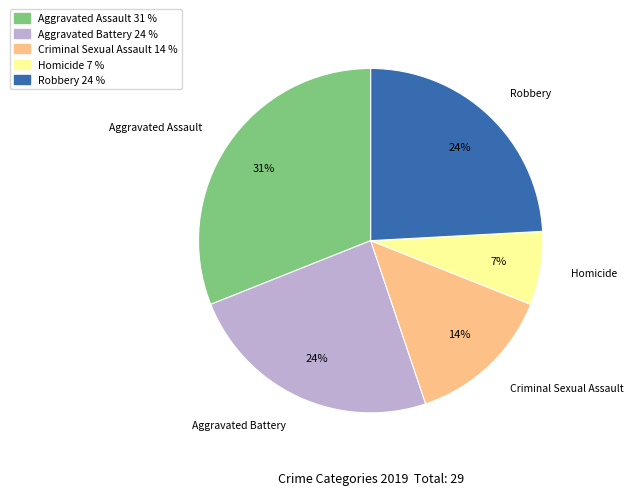

Which has a higher value, Homicide 7 % or Aggravated Assault 31 %?

Aggravated Assault 31 %